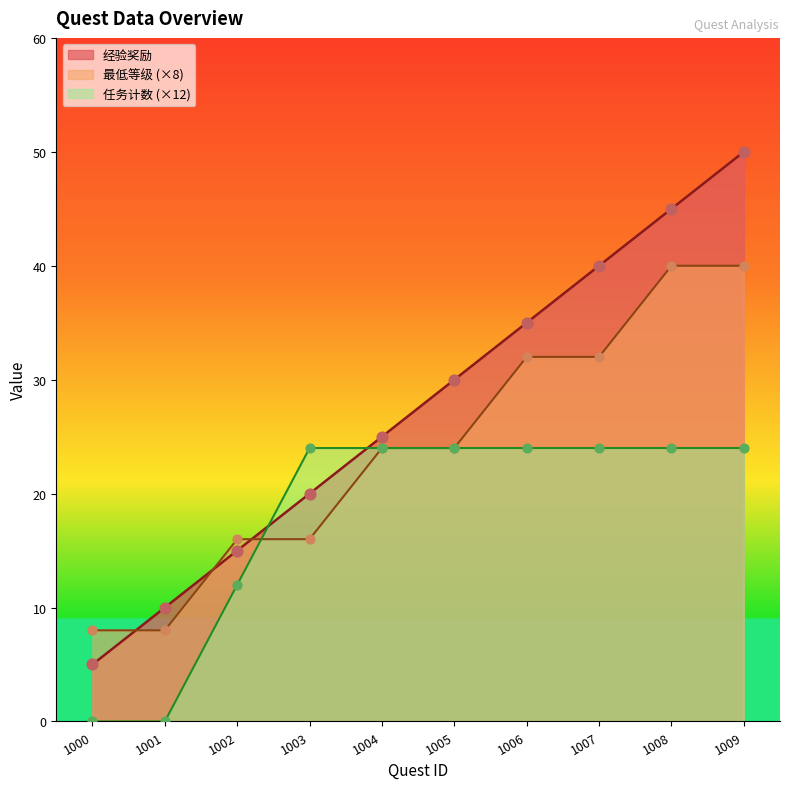

Which series contains the lowest Y value?

任务计数